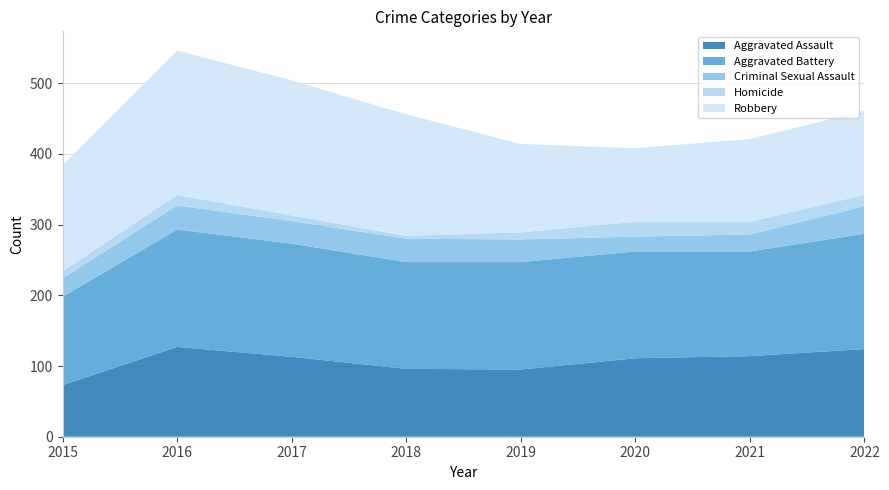

Reading left to right, extract all data points from this chart.

Aggravated Assault: 2015=73	2016=127	2017=113	2018=96	2019=95	2020=111	2021=114	2022=124
Aggravated Battery: 2015=125	2016=166	2017=160	2018=151	2019=152	2020=151	2021=148	2022=163
Criminal Sexual Assault: 2015=26	2016=34	2017=32	2018=33	2019=32	2020=21	2021=24	2022=39
Homicide: 2015=10	2016=15	2017=8	2018=4	2019=10	2020=21	2021=18	2022=16
Robbery: 2015=150	2016=204	2017=191	2018=172	2019=125	2020=104	2021=117	2022=119